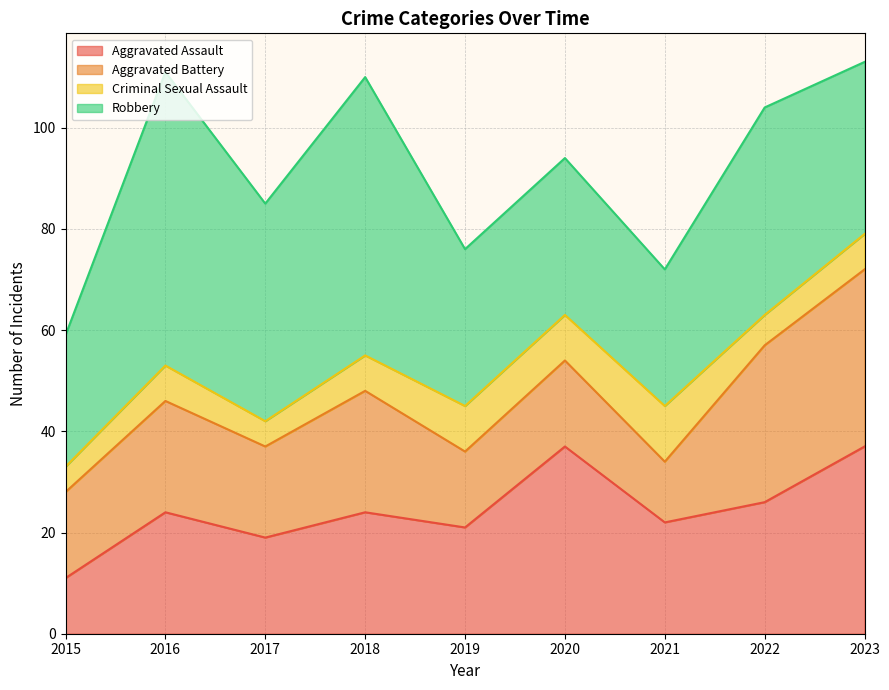

What is the sum of the Aggravated Battery values at 2021 and 2023?

47